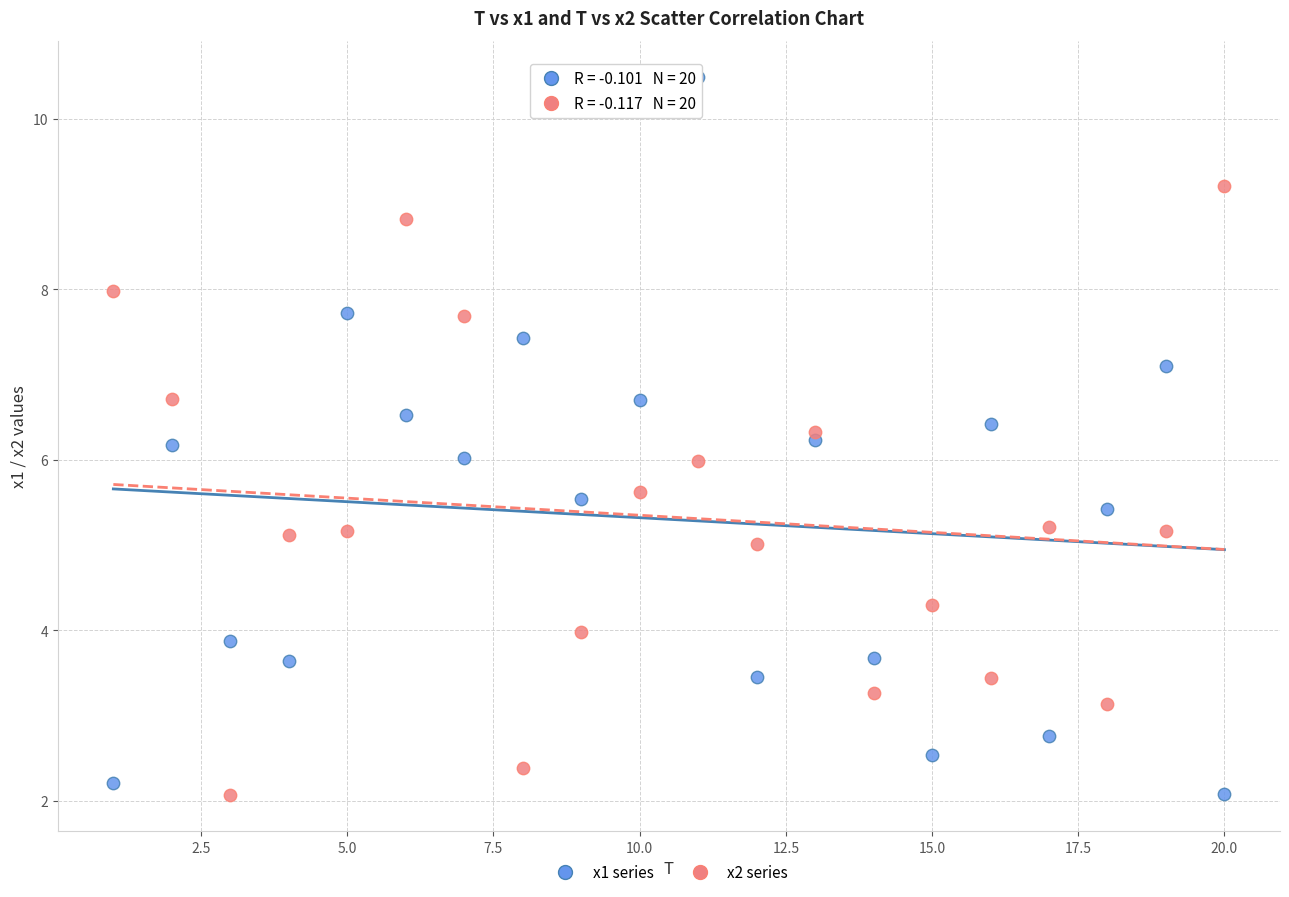

Across all data points, what is the range of Y values (max minus min)?

8.4